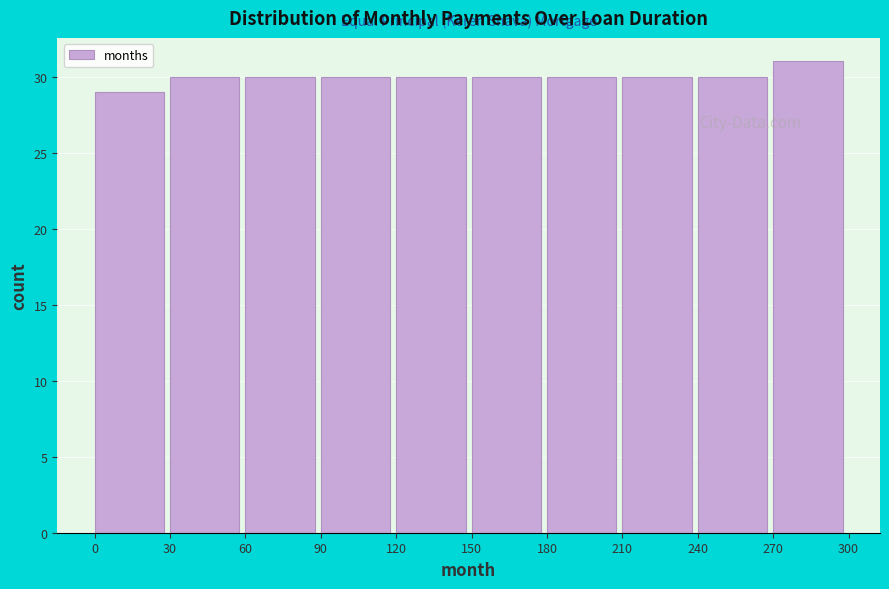

What is the height of the bar covering 30 to 60 on the x-axis? The values are not printed on the chart, so give them approximately, as read against the axis.

30